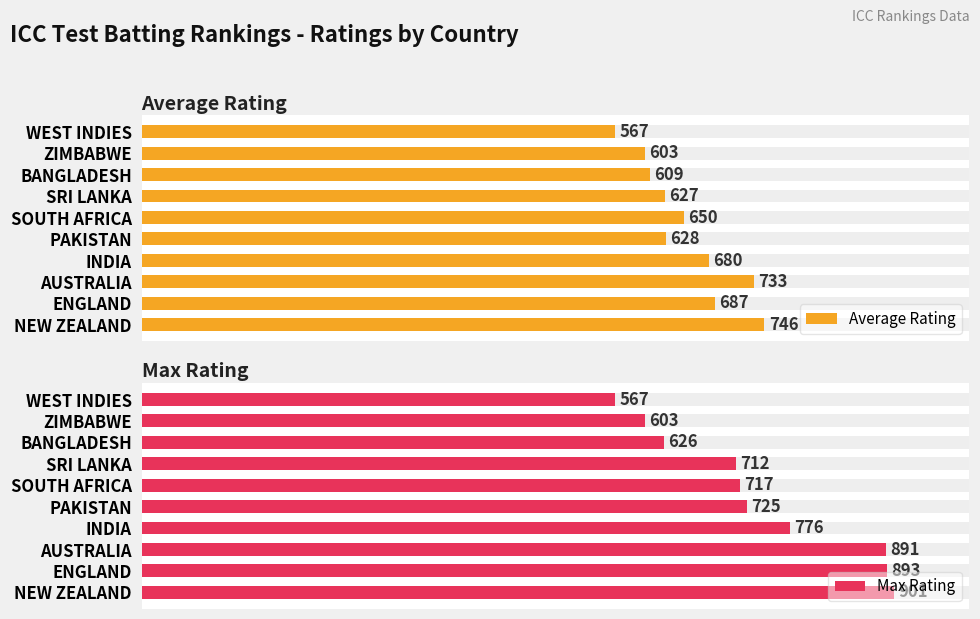

Is the value of Max Rating at SOUTH AFRICA greater than the value of Average Rating at SOUTH AFRICA?

Yes